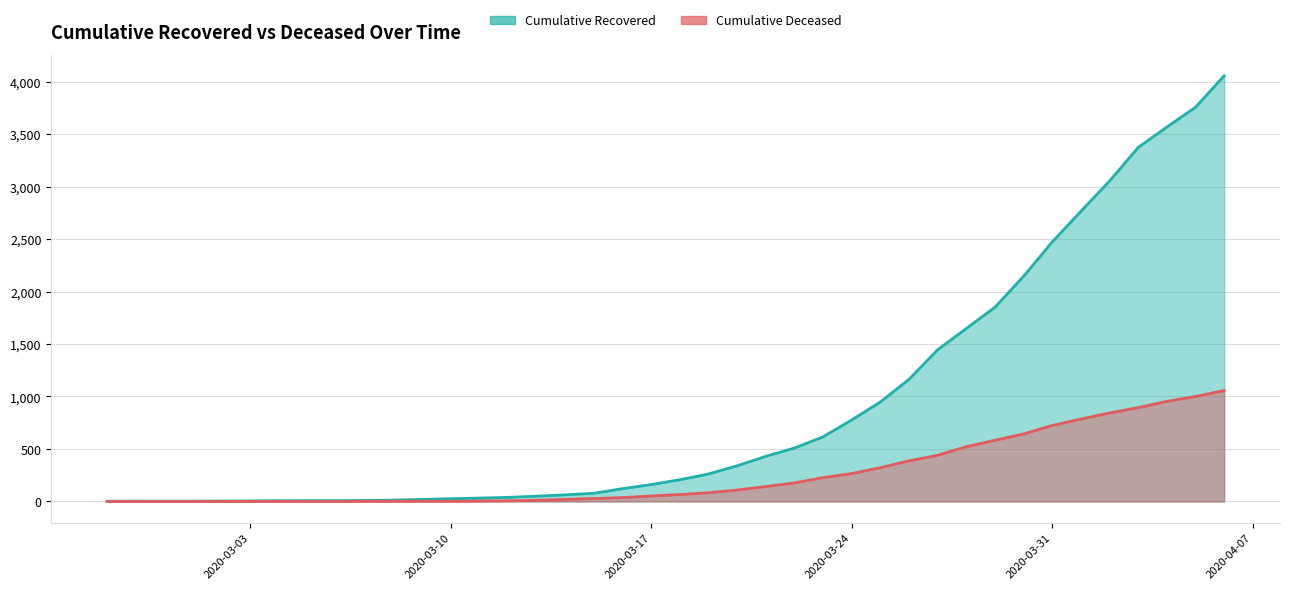

What is the label of the 19th point from the right?

2020-03-19